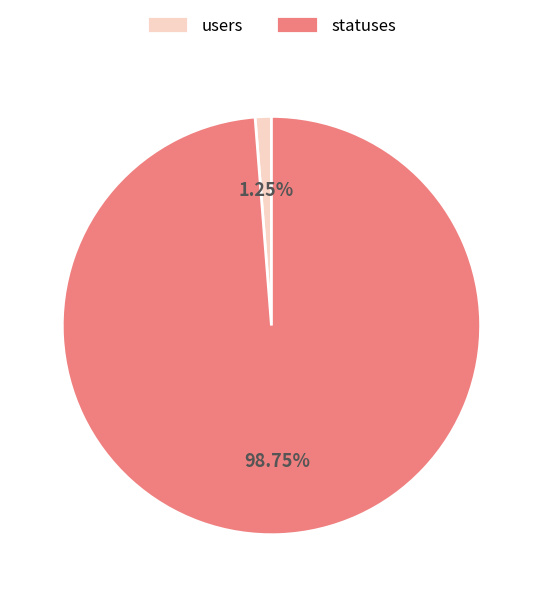

How many segments does this pie chart have?

2